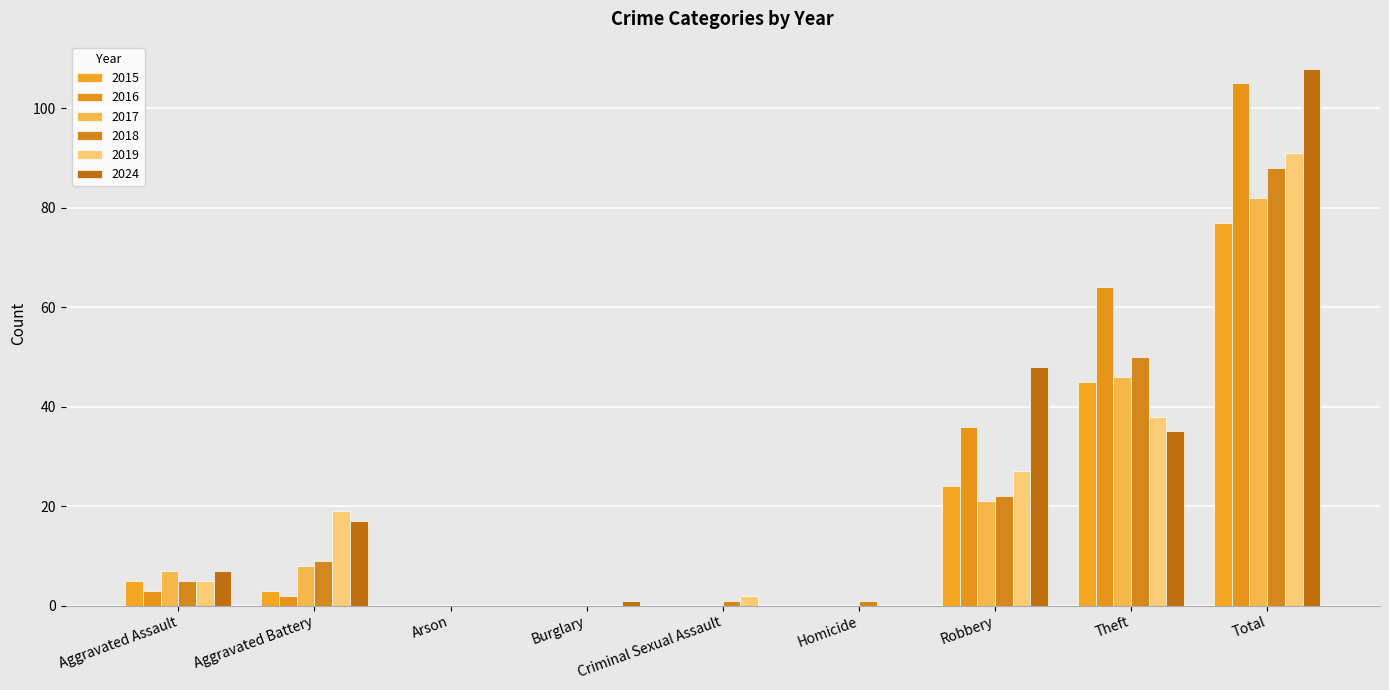

Which category has the highest value in the 2015 series?

Total